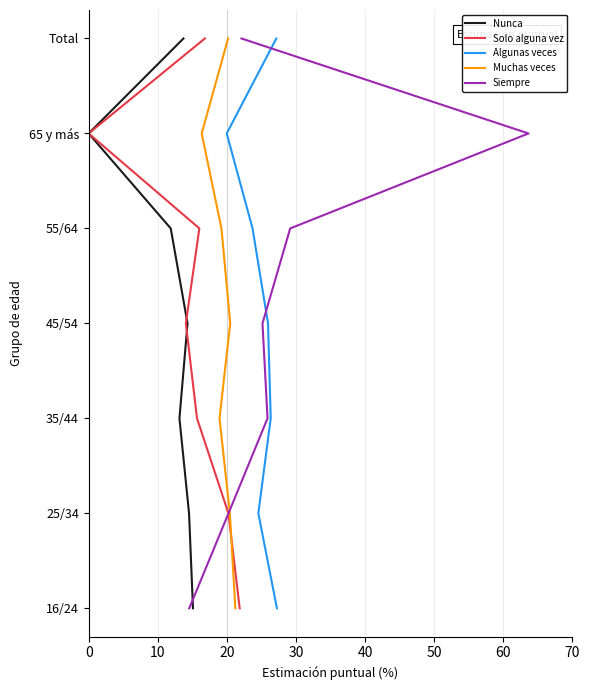

What is the total value across all series at 10?

5